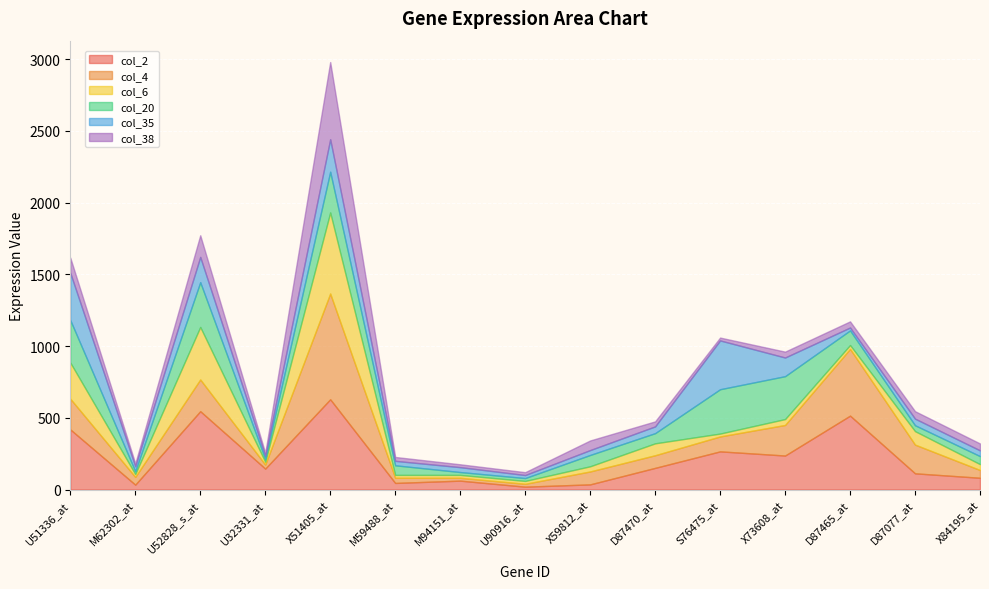

What is the sum of the col_4 values at X84195_at and X73608_at?

267